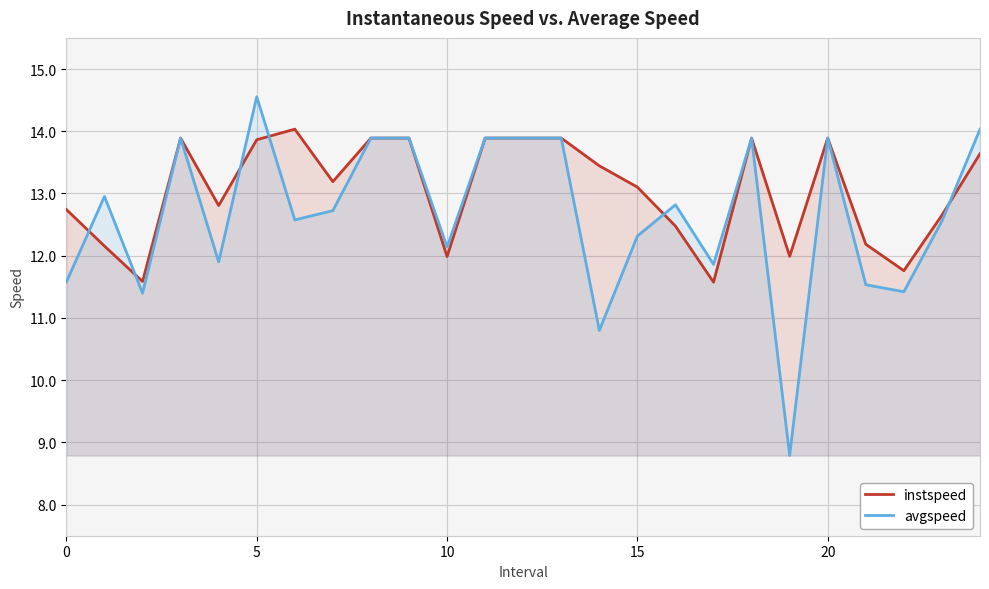

Which label corresponds to the largest value in the chart?

5